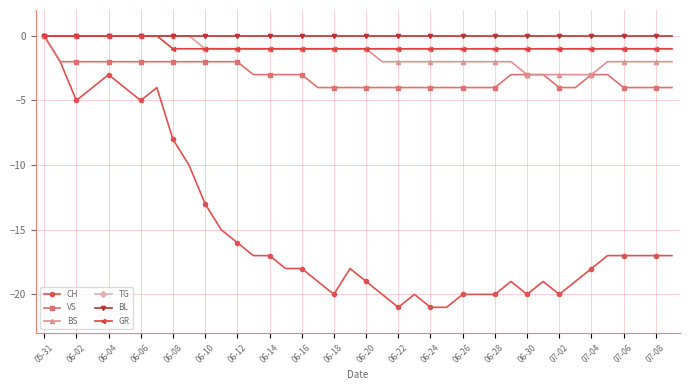

What is the value of the TG point at the 23rd from the left?

-1